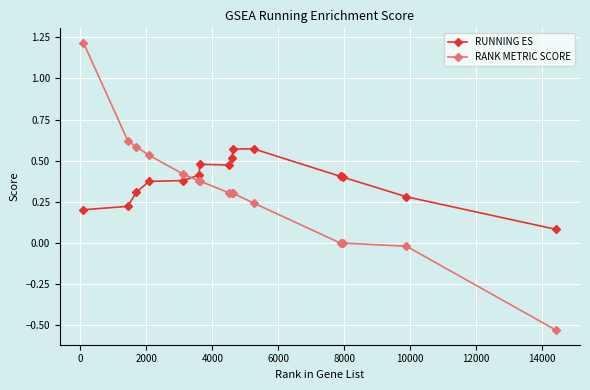

What is the highest value of the RANK METRIC SCORE series?

1.2